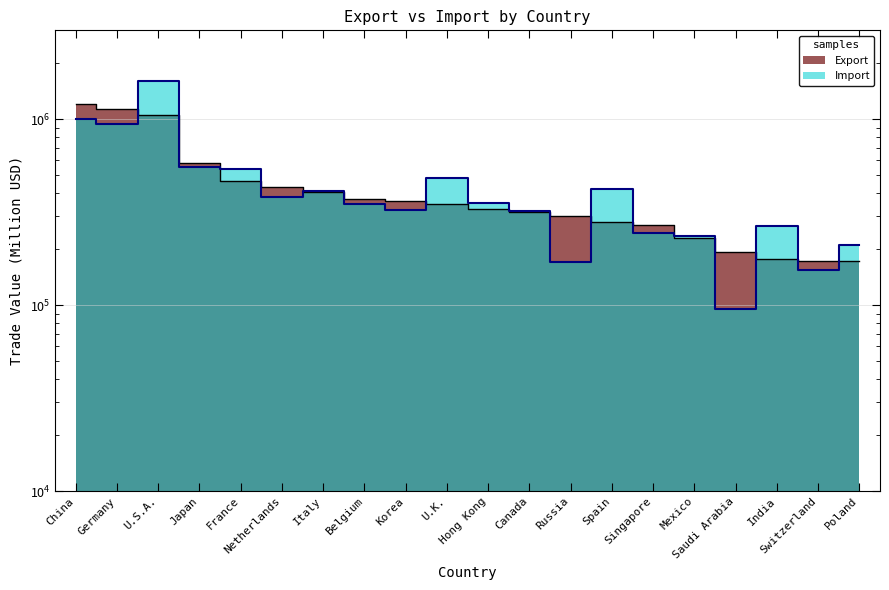

At how many categories does at least one series exceed 497372?

5